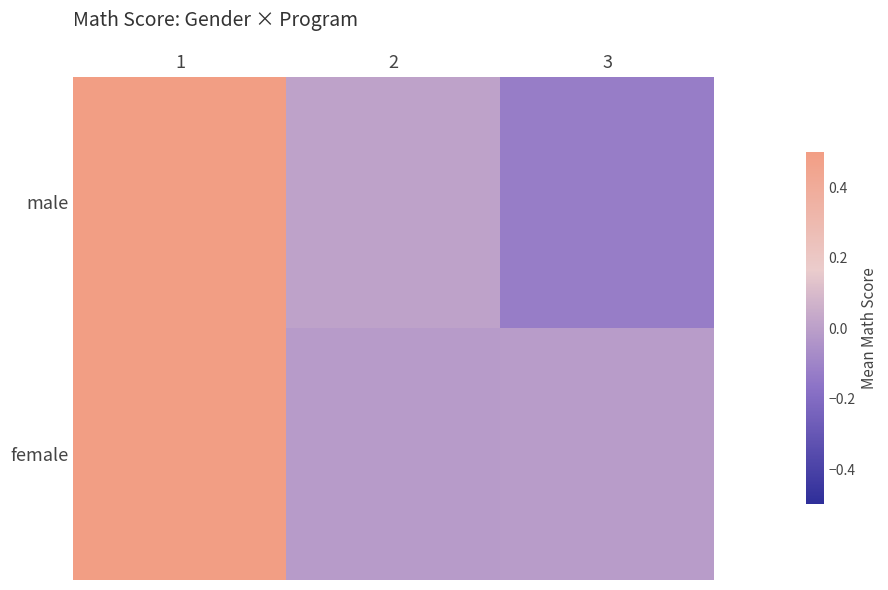

Which category has the lowest value across all series?

3